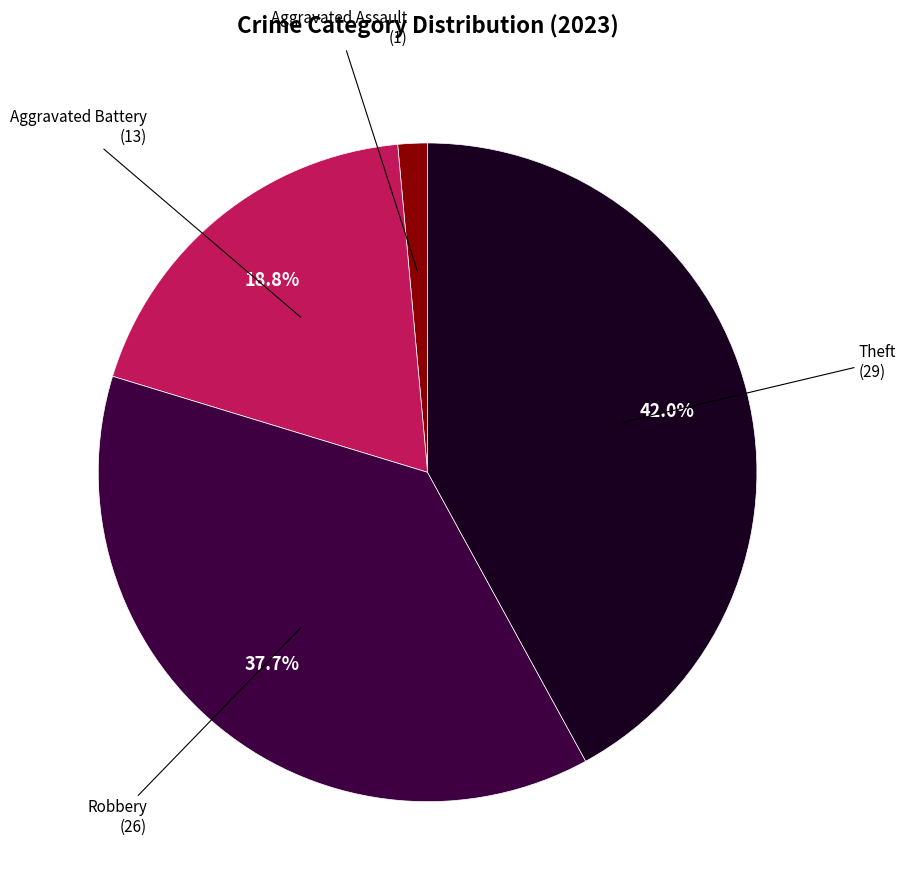

To the nearest percent, what is the difference between the largest and smallest slice percentages?

41%